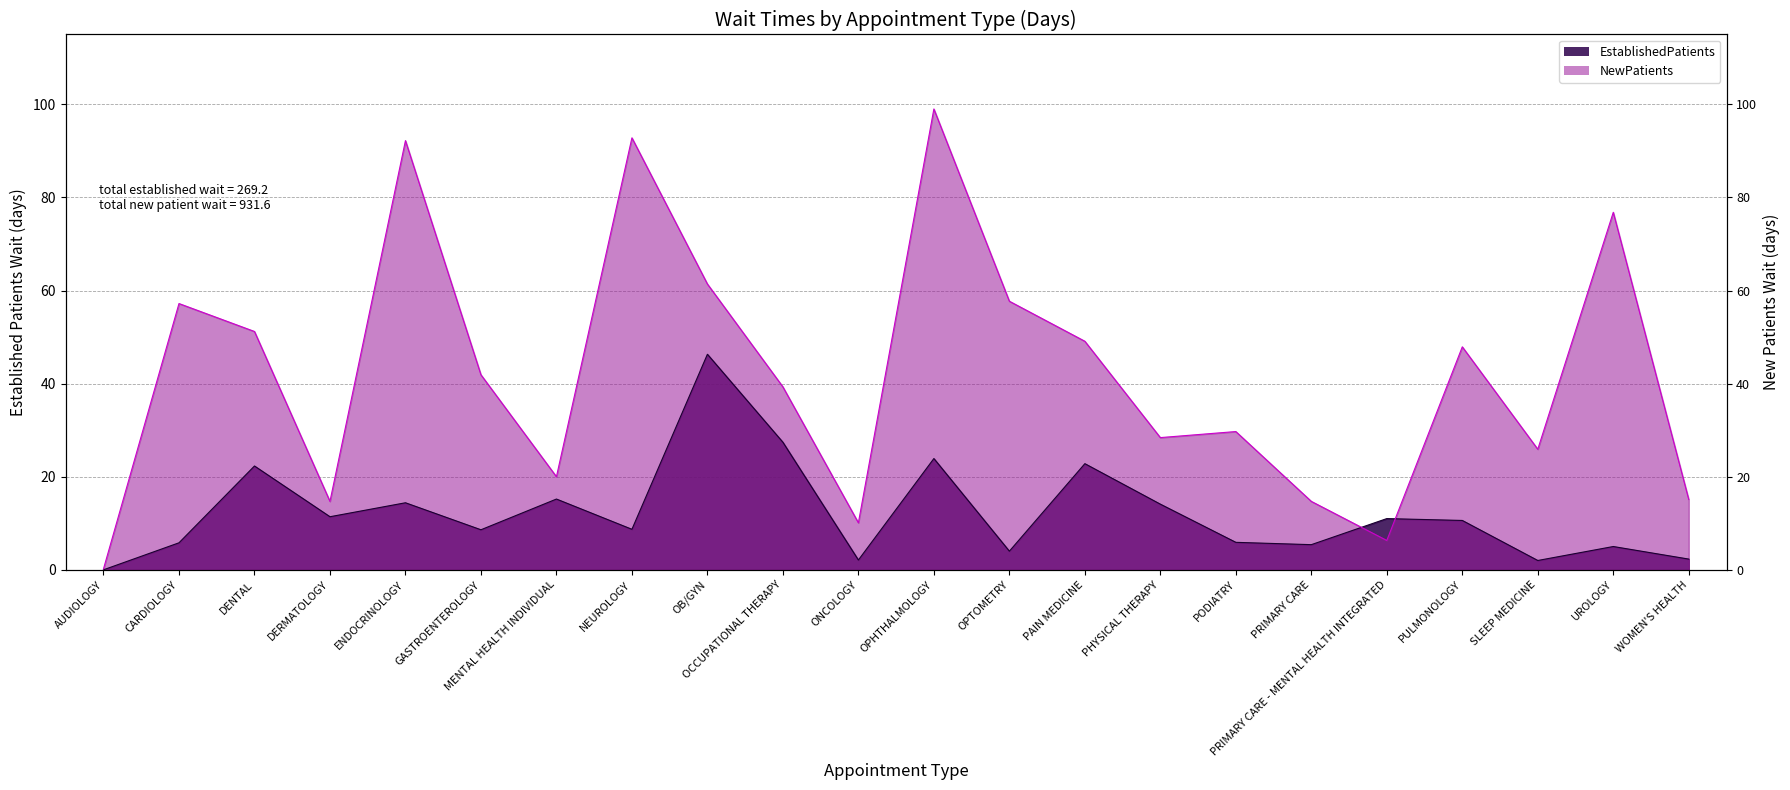

Rank the series by their maximum value, from highest to lowest.

NewPatients, EstablishedPatients